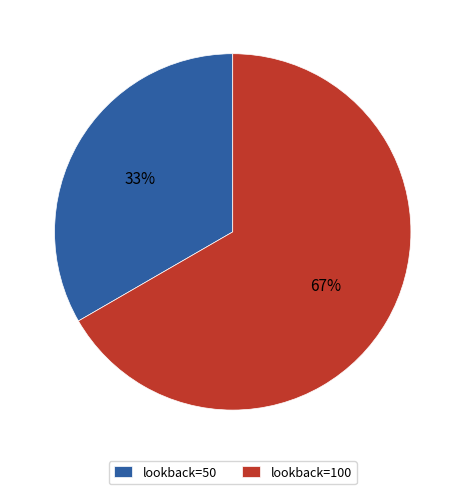

Is it true that lookback=100 is 79% of the pie?

False